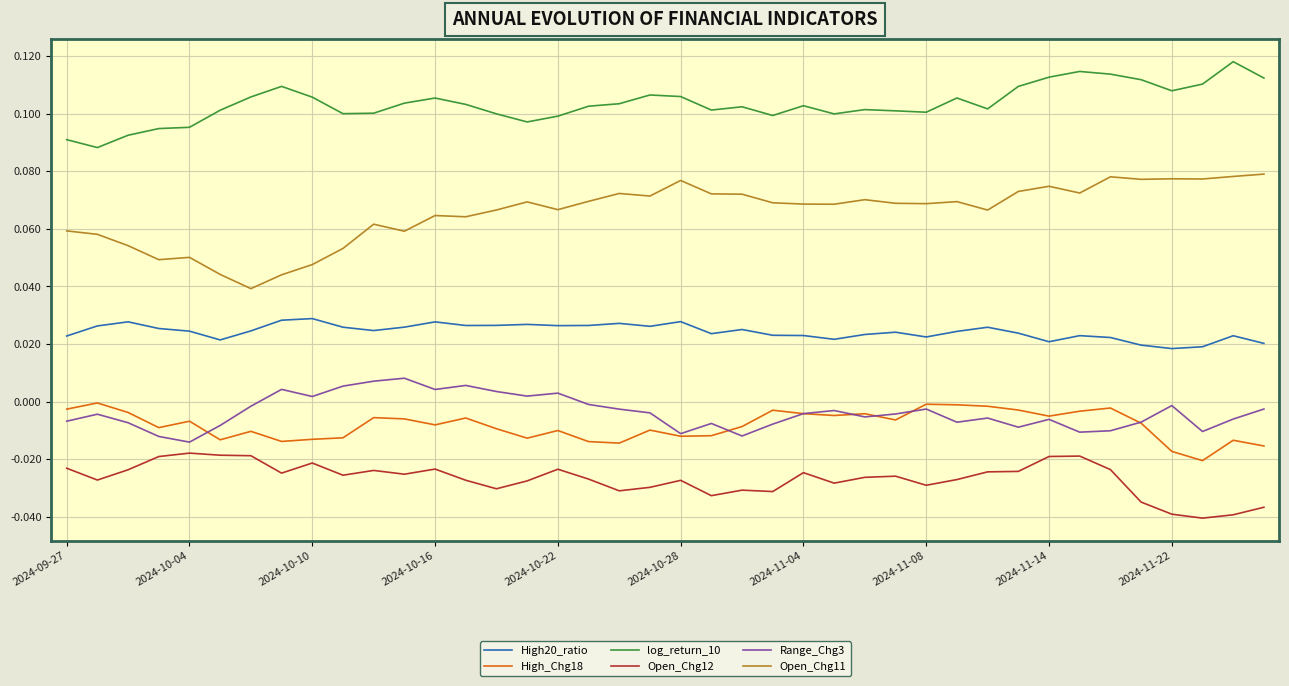

Rank the series by their maximum value, from lowest to highest.

Open_Chg12, High_Chg18, Range_Chg3, High20_ratio, Open_Chg11, log_return_10